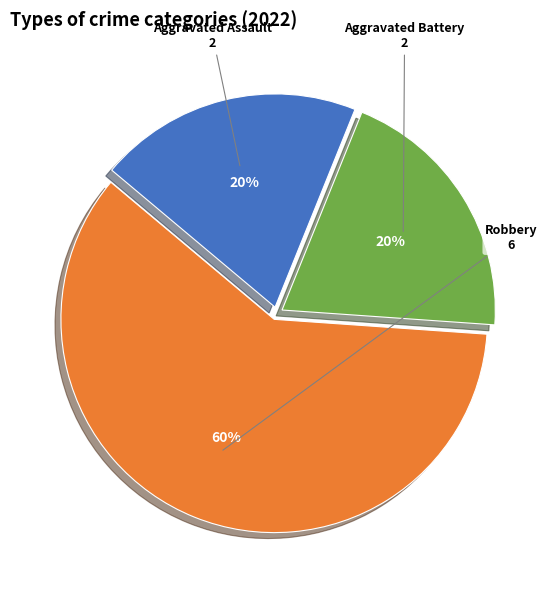

Which slice represents more than half of the pie?

Robbery